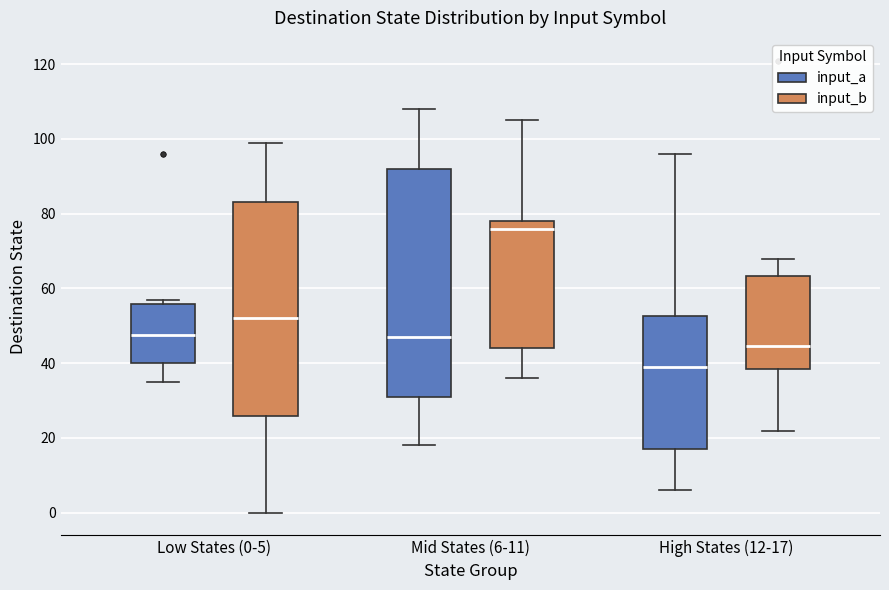

Comparing the boxes themselves (not the whiskers), which one is the tallest?

Mid States (6-11) (input_a)